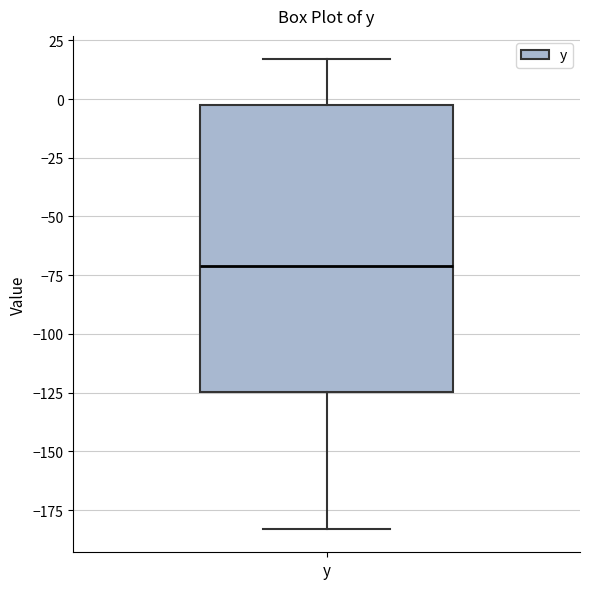

Where does the lower whisker of the box for y end on the y-axis? The values are not printed on the chart, so give them approximately, as read against the axis.

-185